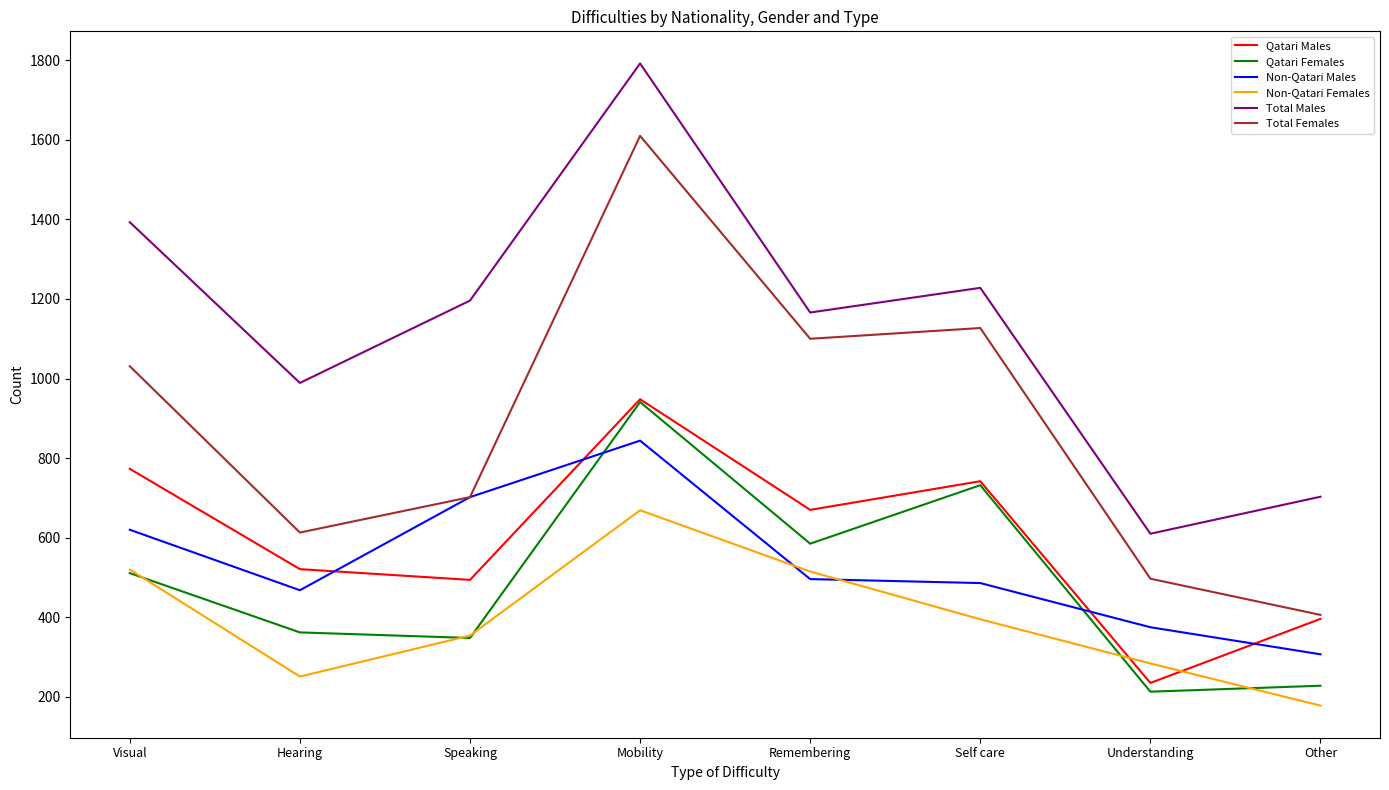

What is the sum of all Qatari Males values?

4779